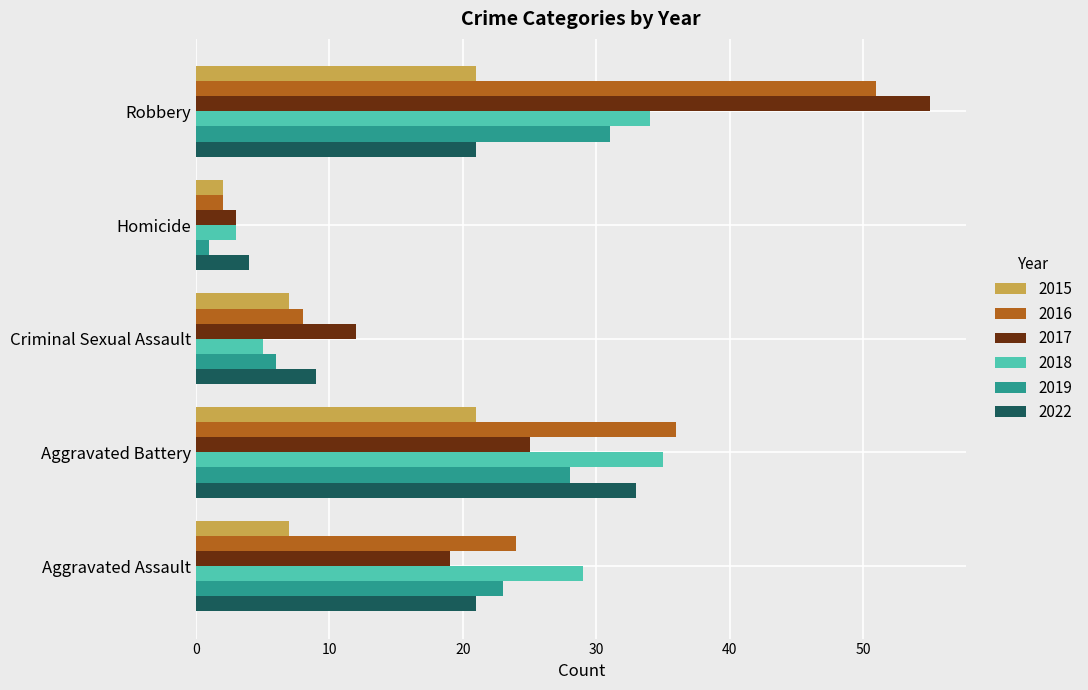

The value of 2022 at Criminal Sexual Assault is 9. True or false?

True